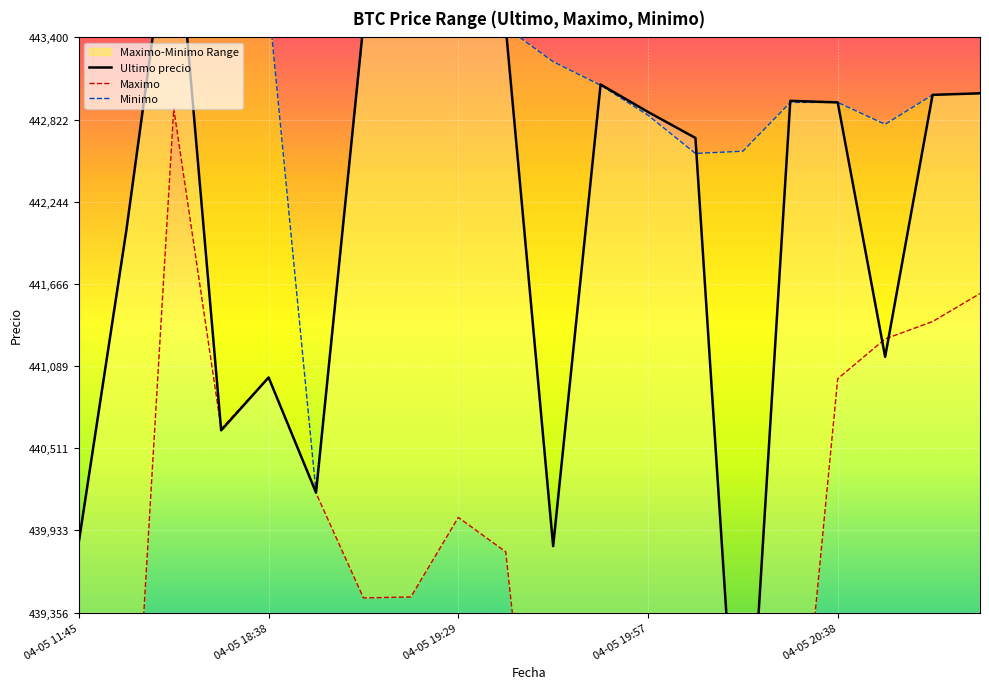

Where is Minimo nearest to the value 442160?

04-05 18:38